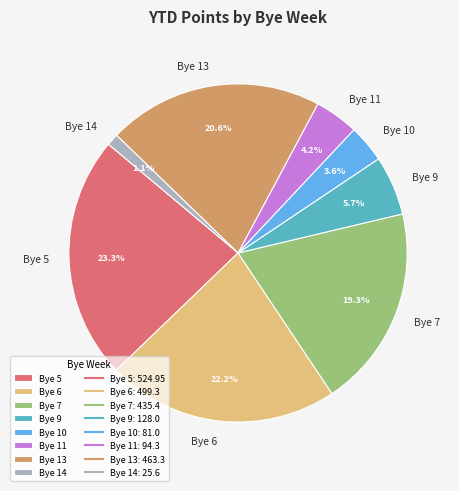

Which has a higher value, Bye 10 or Bye 9?

Bye 9